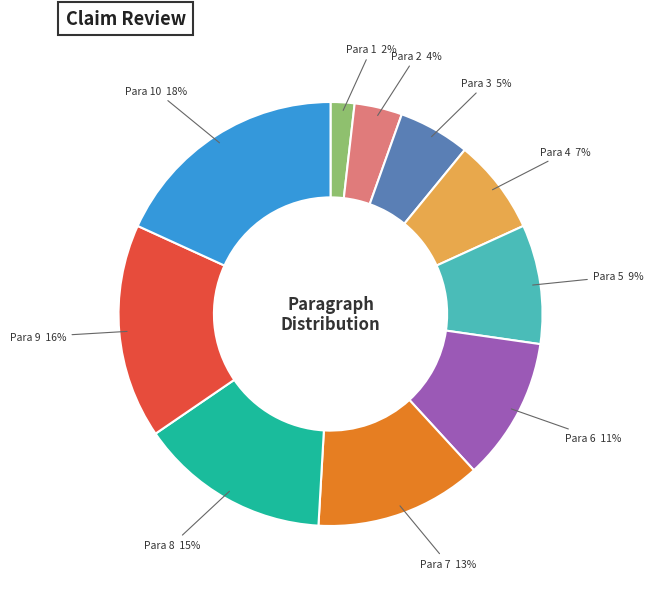

Which has a higher value, Para 5 or Para 3?

Para 5